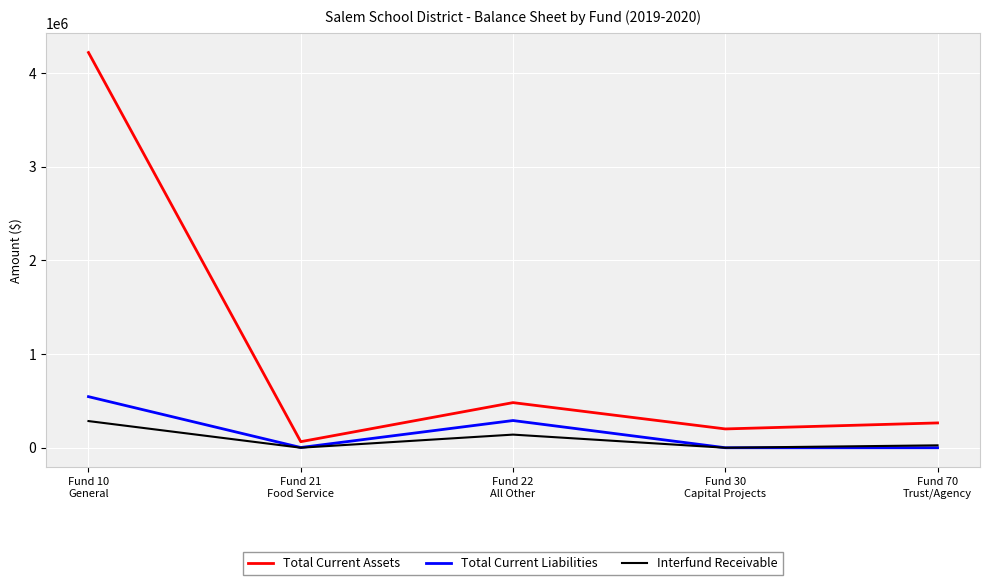

What are all the series names shown in the legend?

Total Current Assets, Total Current Liabilities, Interfund Receivable